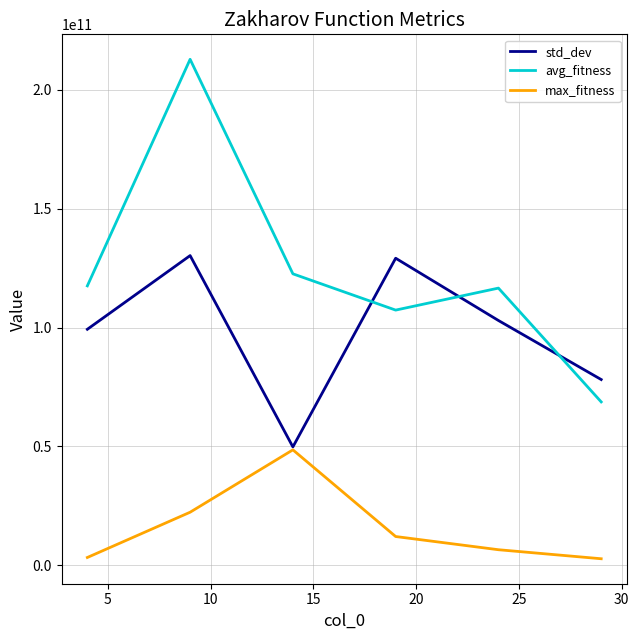

True or false: max_fitness has more than 0 points higher than both neighbors.

True